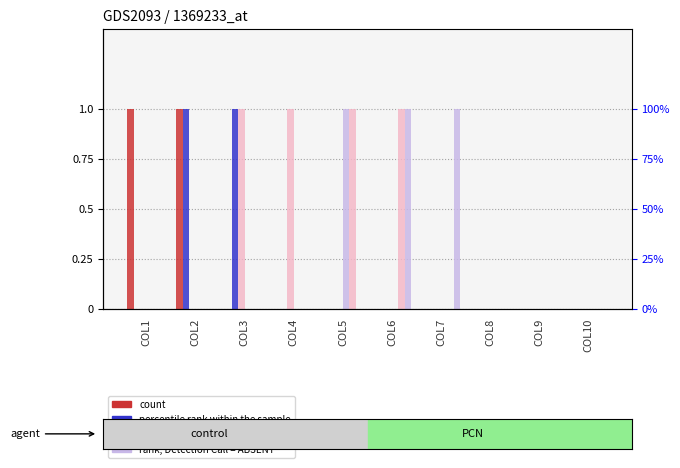

What is the spread (max minus min) of values at COL2?

1